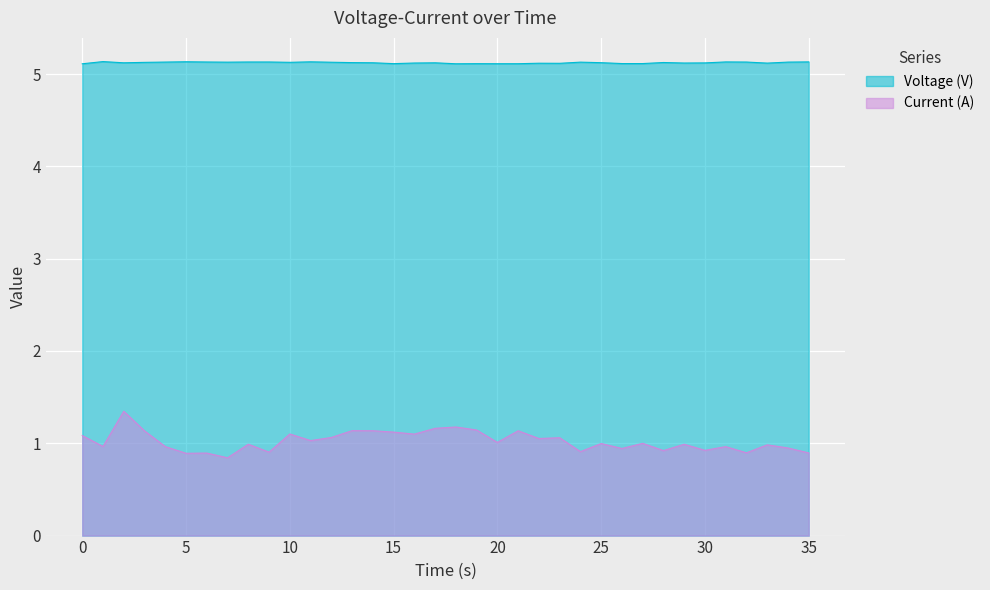

Which series has the largest total across all categories?

Voltage (V)